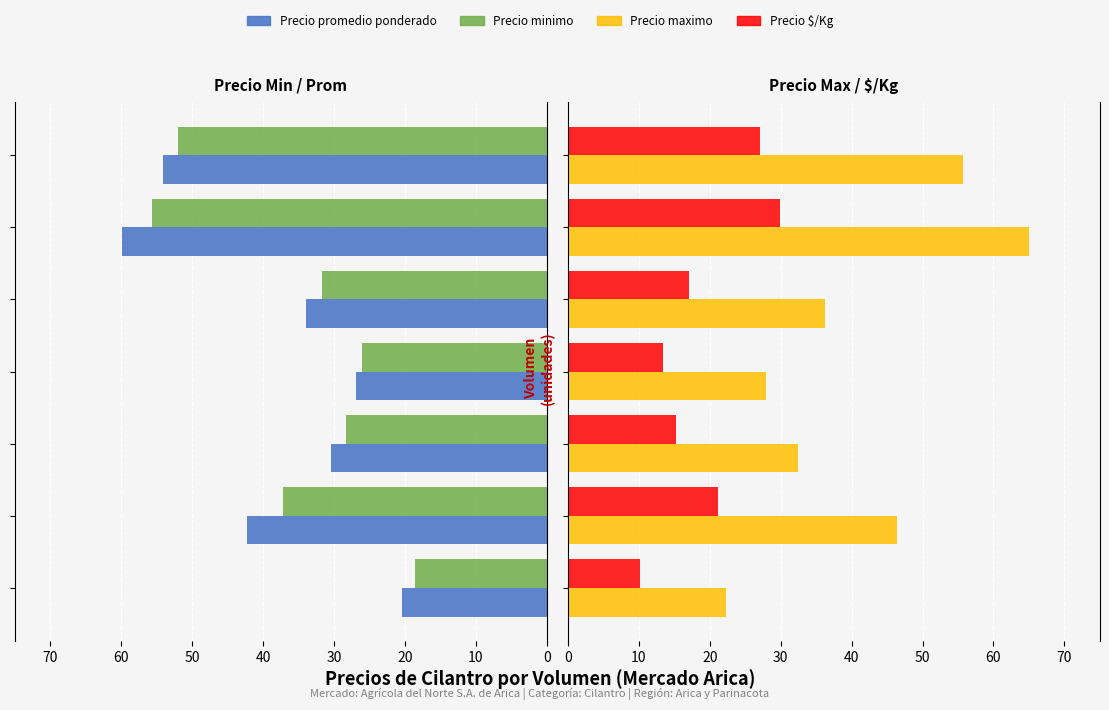

What is the average value of the Precio minimo series?

35.6